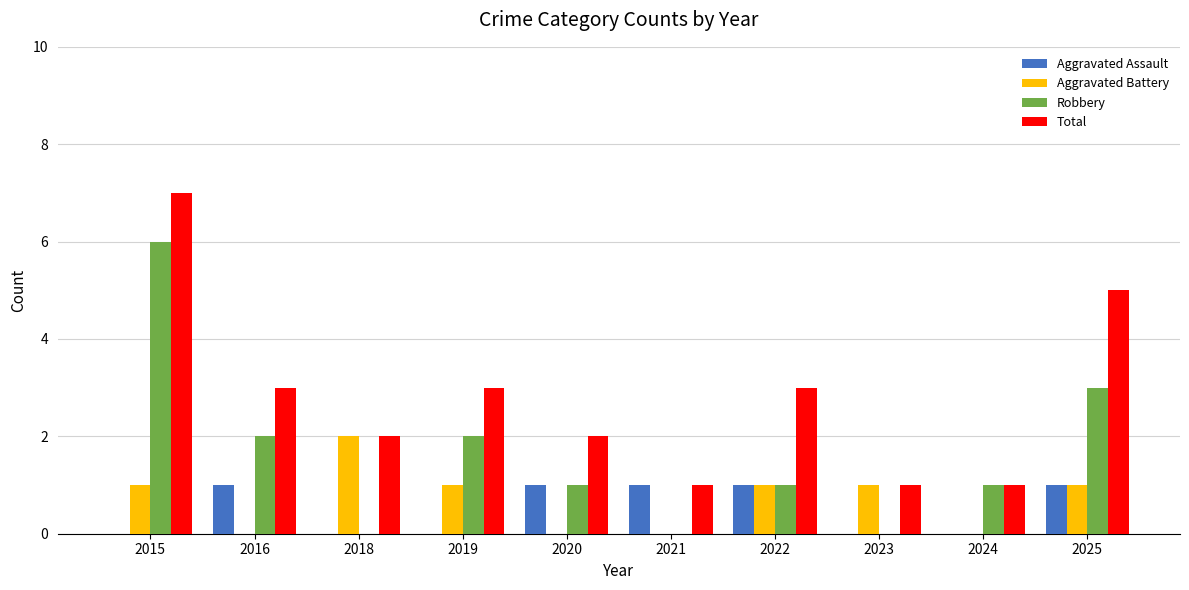

Which series changed the most between 2023 and 2025?

Total